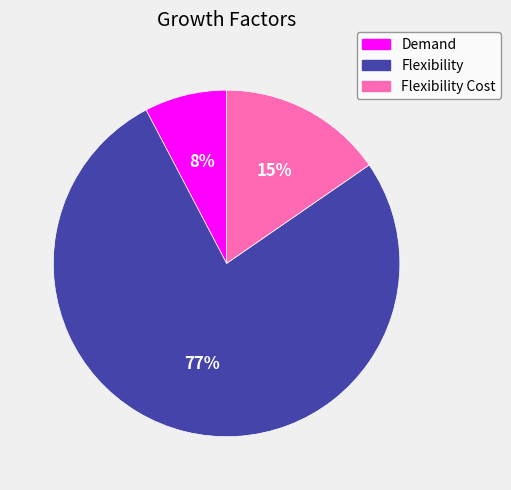

How many segments does this pie chart have?

3